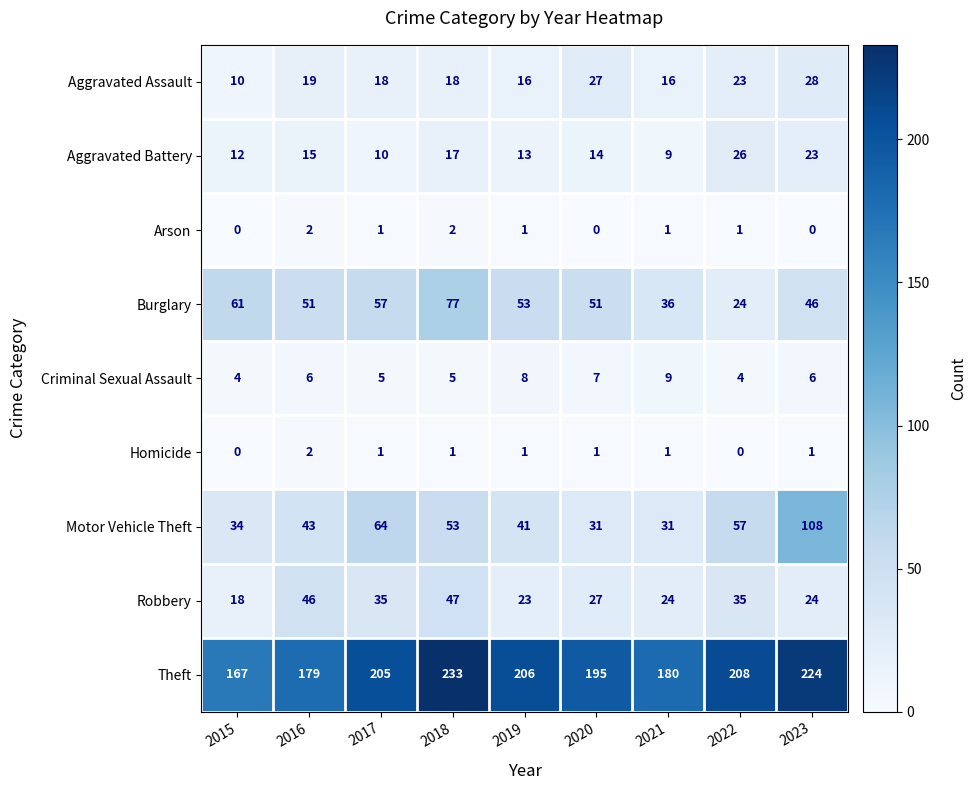

At which label does Aggravated Battery reach its peak?

2022